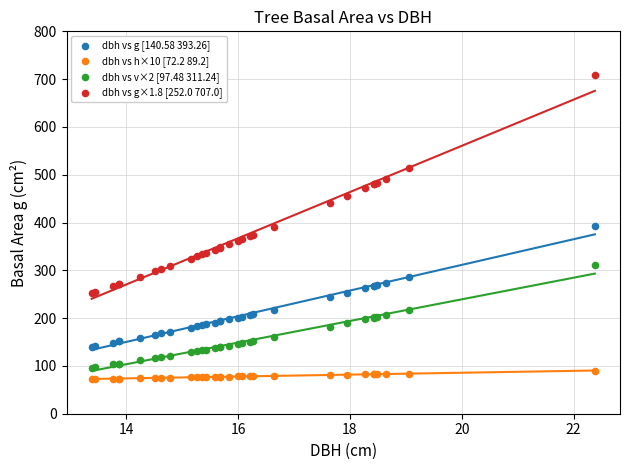

Which series has the widest spread of Y values?

dbh vs g×1.8 [252.0 707.0]